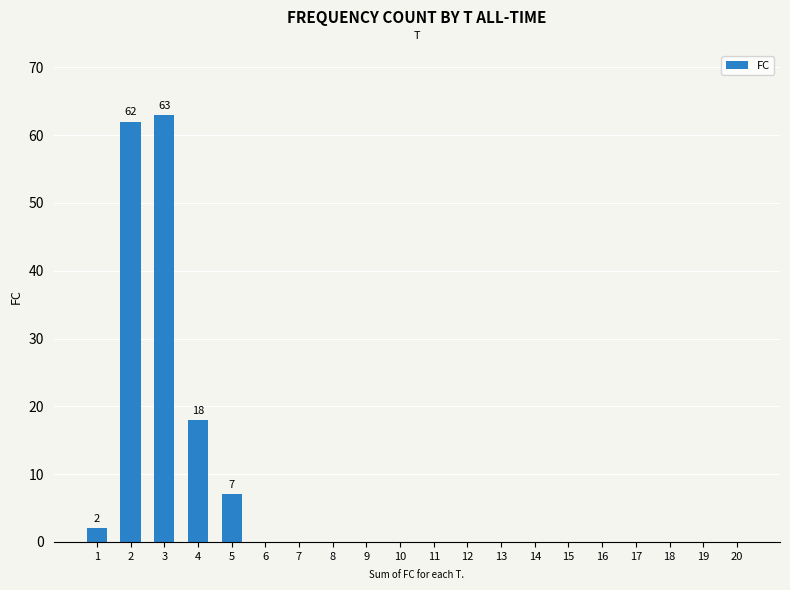

What is the sum of all values?

152